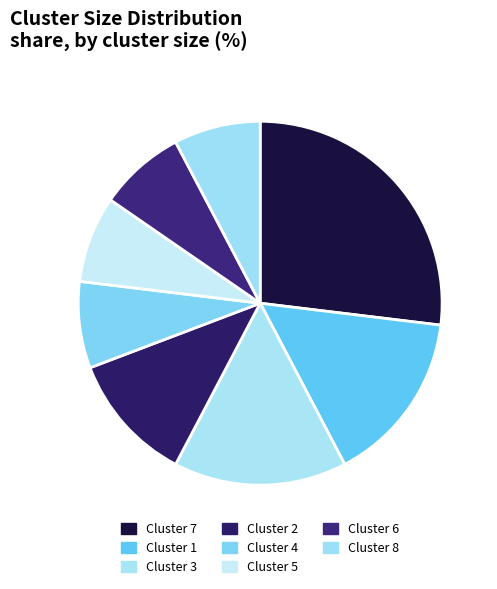

Do Cluster 5 and Cluster 8 together represent more than half of the pie?

No